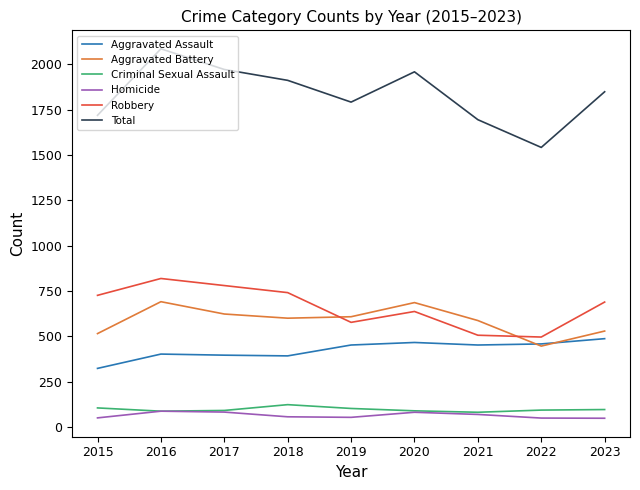

True or false: Aggravated Assault has a value of 647 at 2018.

False